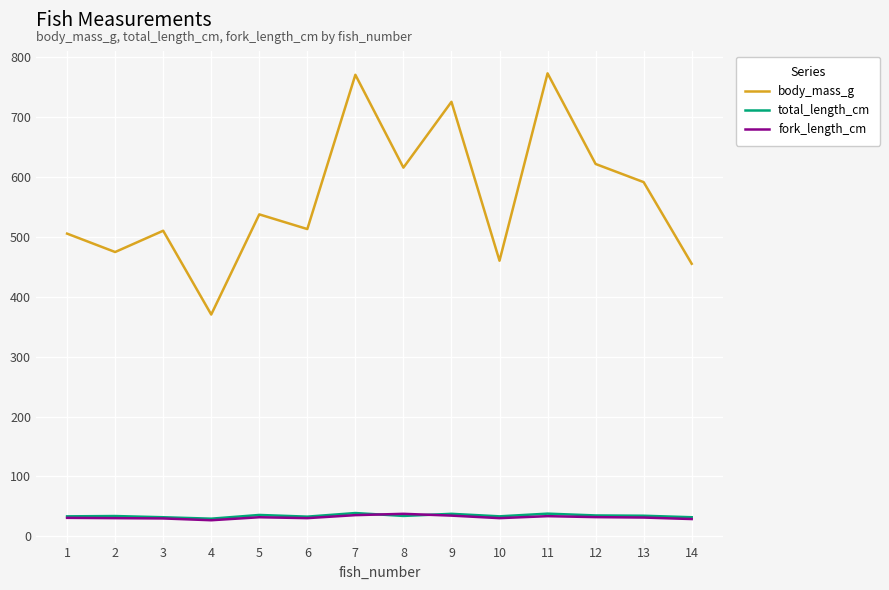

True or false: fork_length_cm has a value of 29.0 at 14.

True